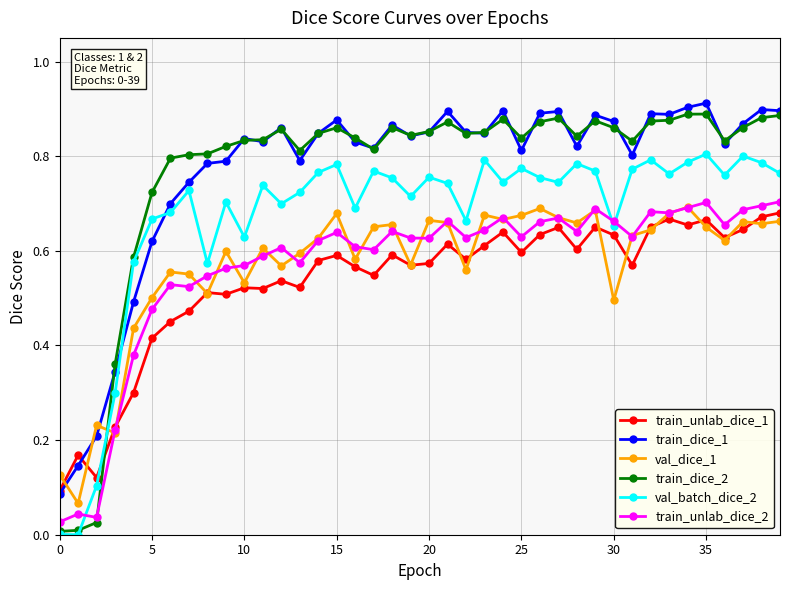

After their last crossing, which series has the higher values: val_batch_dice_2 or val_dice_1?

val_batch_dice_2